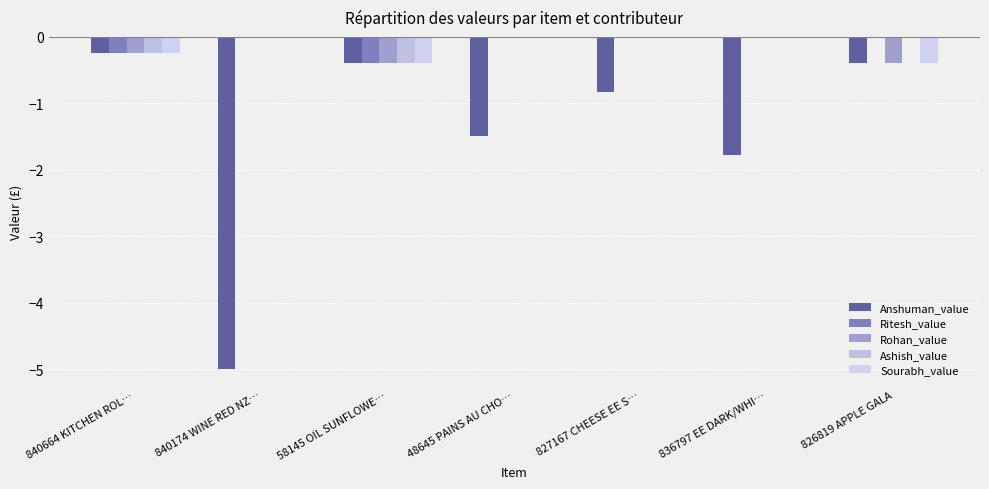

How many Sourabh_value values are between 0 and 1?

4